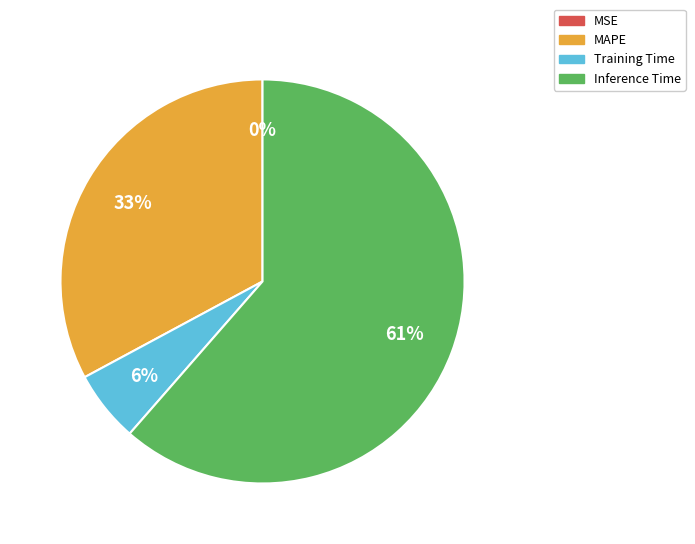

To the nearest percent, what is the combined percentage of MAPE and Training Time?

39%